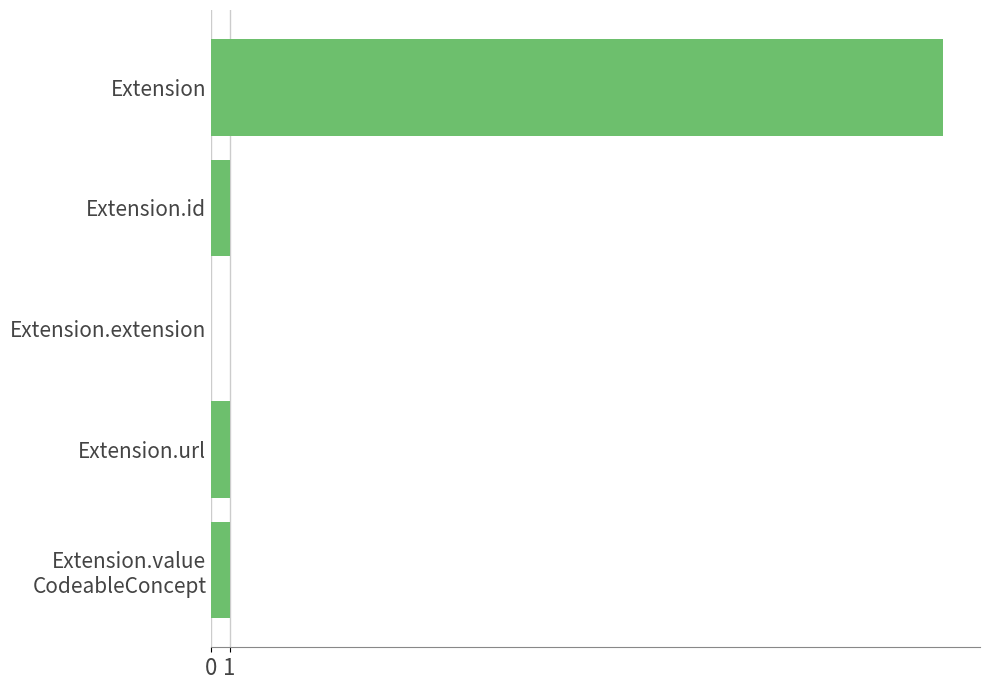

True or false: the data shows 1 at Extension.url.

True